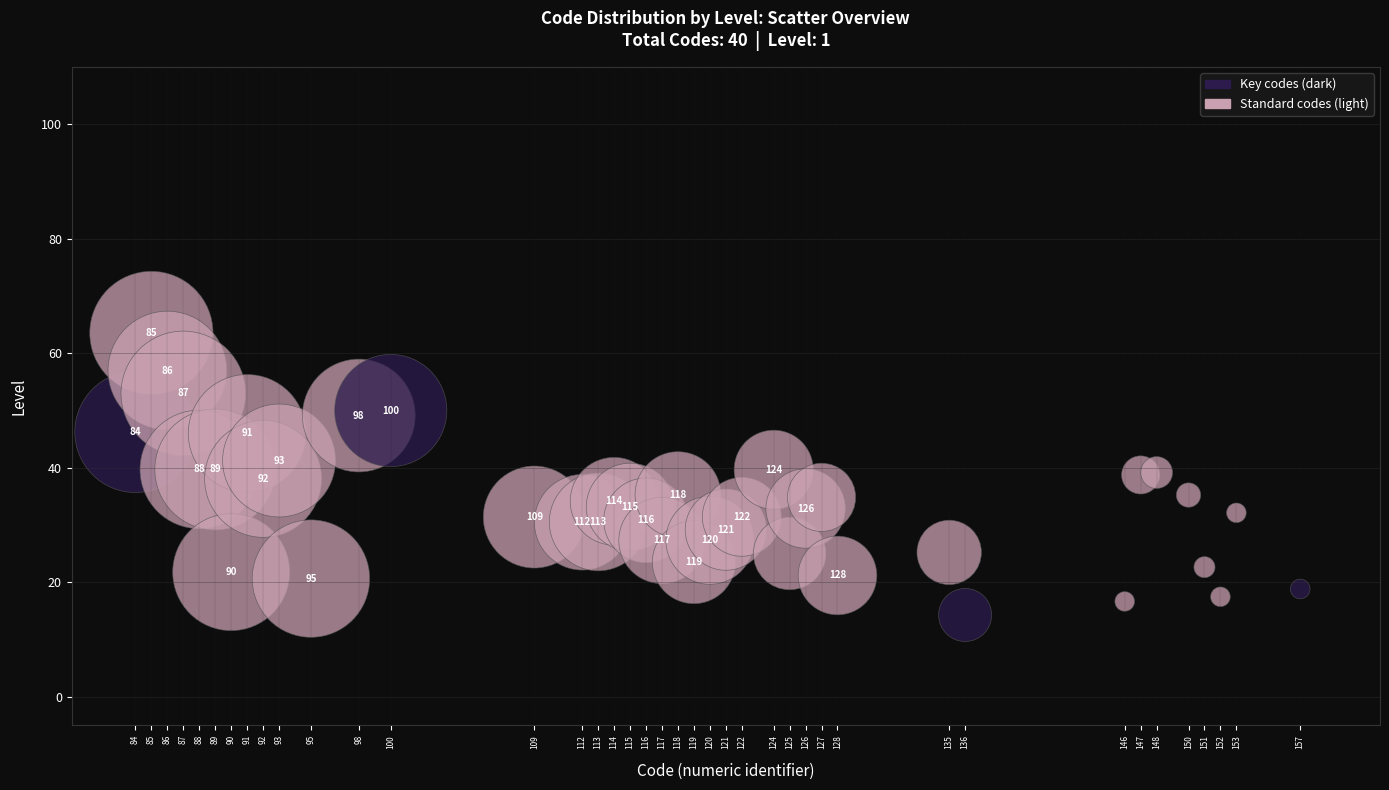

What Y value in the scatter plot is closest to 38?

38.0